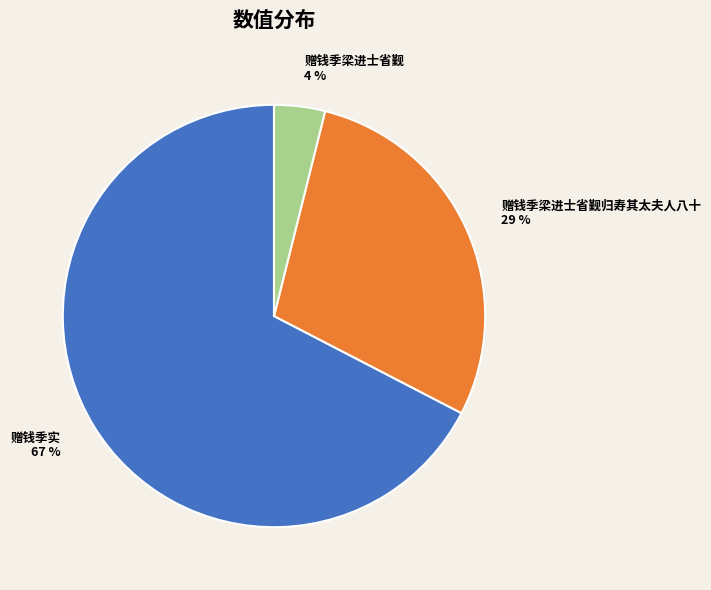

To the nearest percent, what is the average slice percentage?

33%